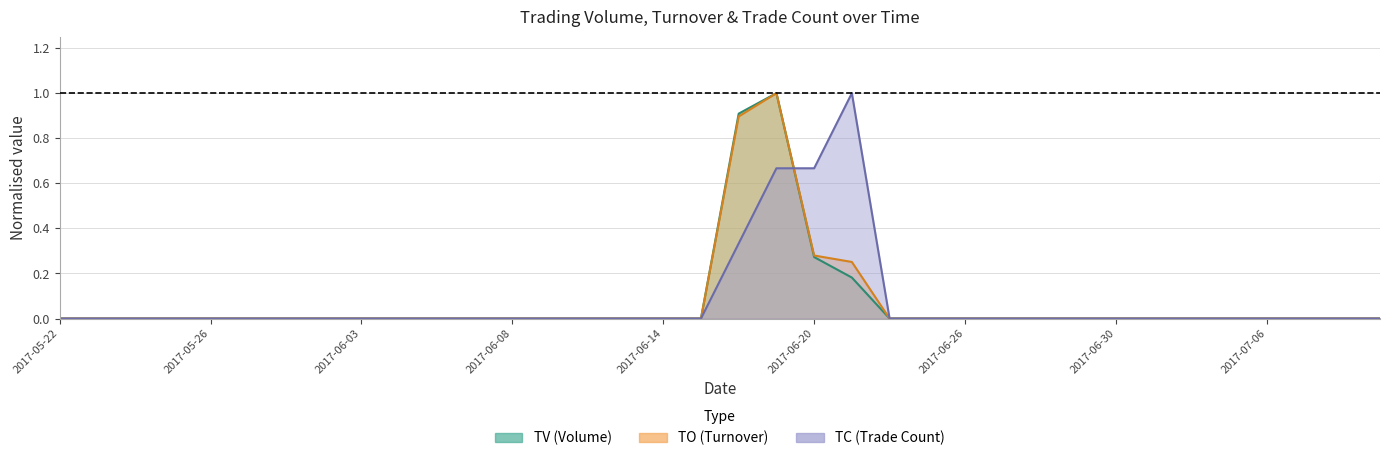

What is the difference between the maximum and minimum values in the TC series?

1.0